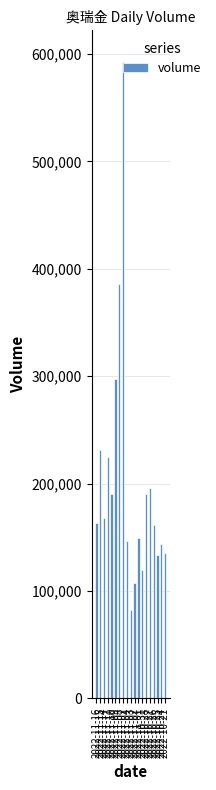

What is the sum of all values?

3818237